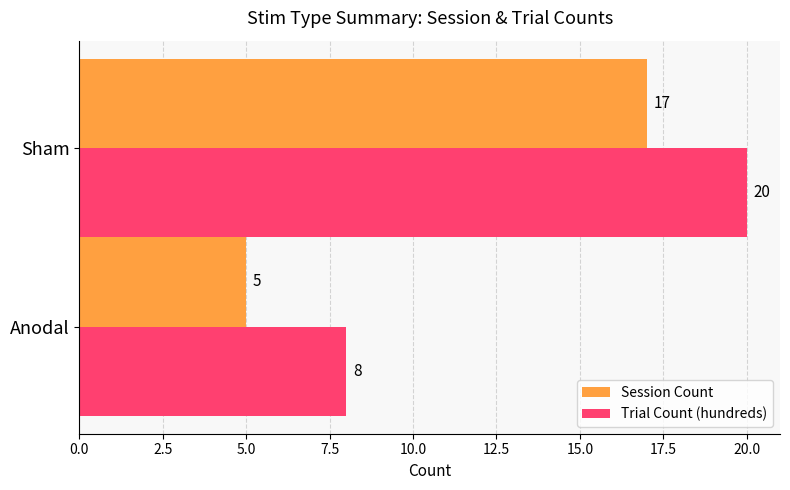

True or false: Session Count has a value of 5 at Anodal.

True